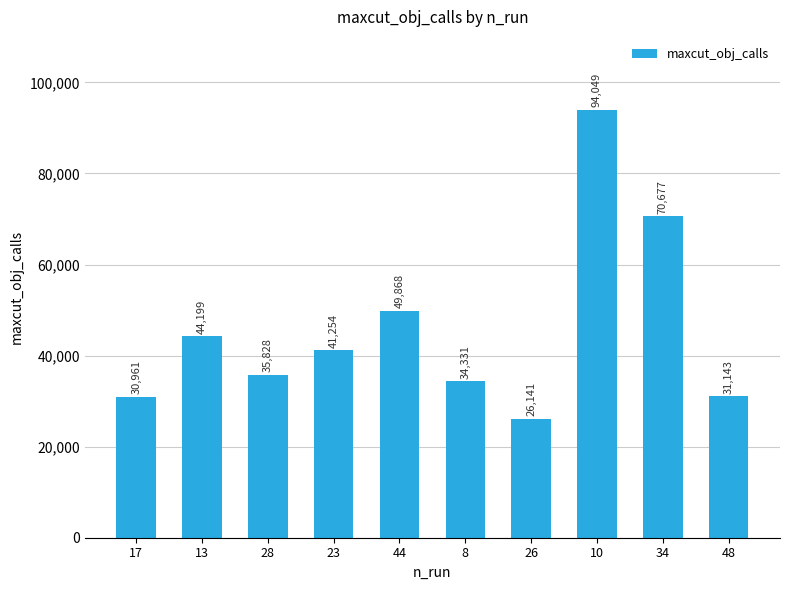

How many categories are shown in the chart?

10